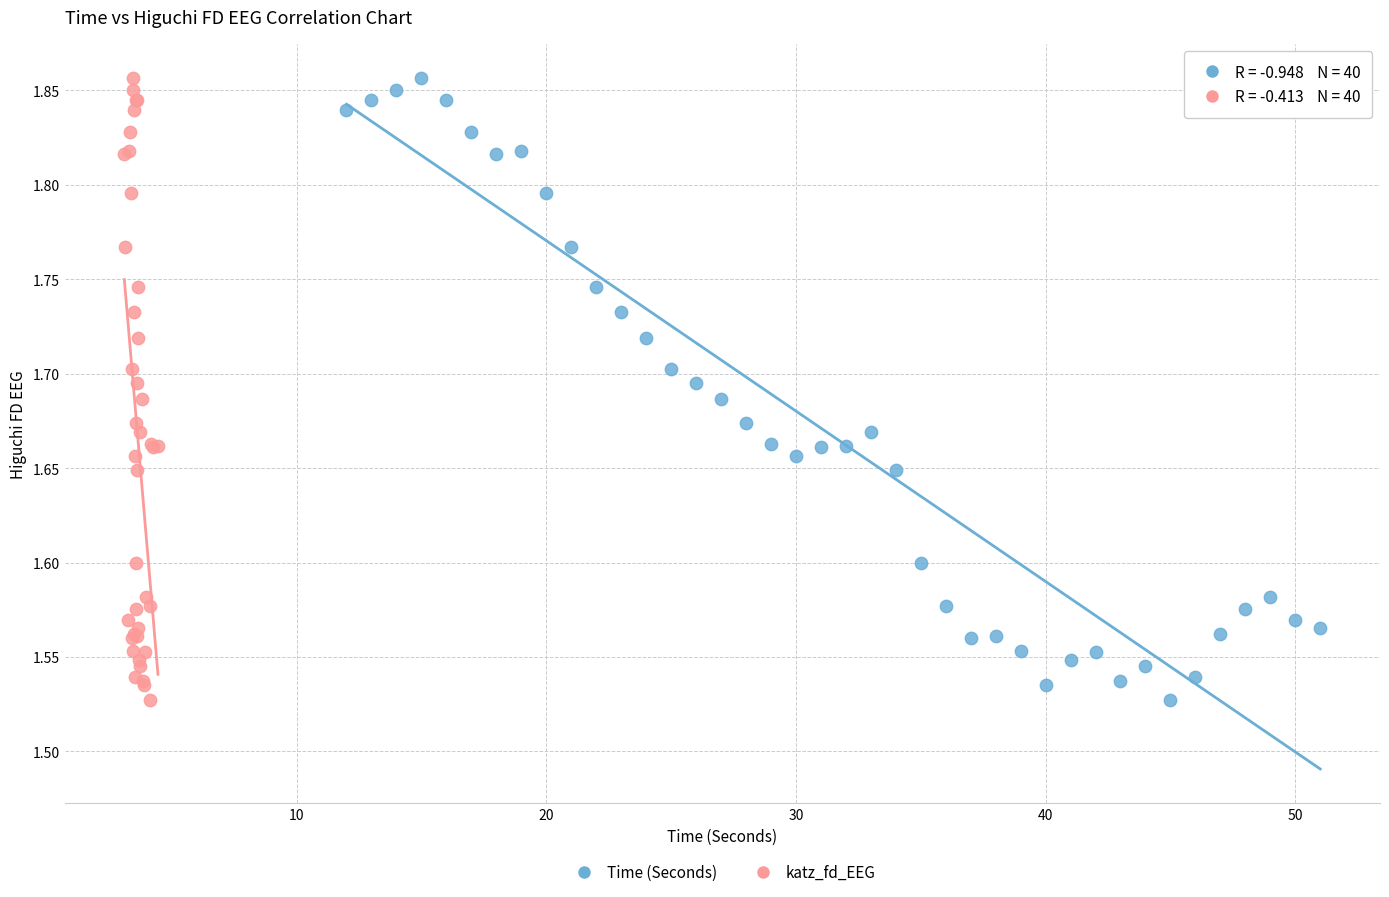

What are all the series names shown in the legend?

Time (Seconds), katz_fd_EEG